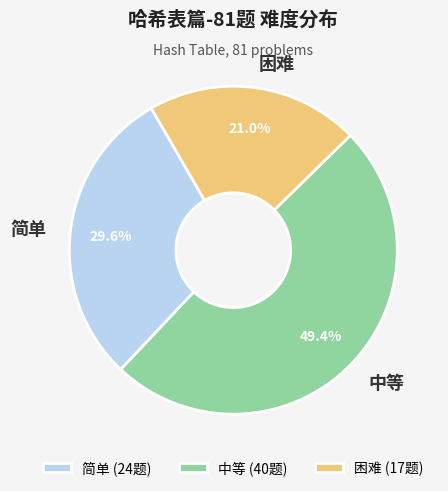

To the nearest percent, what is the difference between the largest and smallest slice percentages?

28%